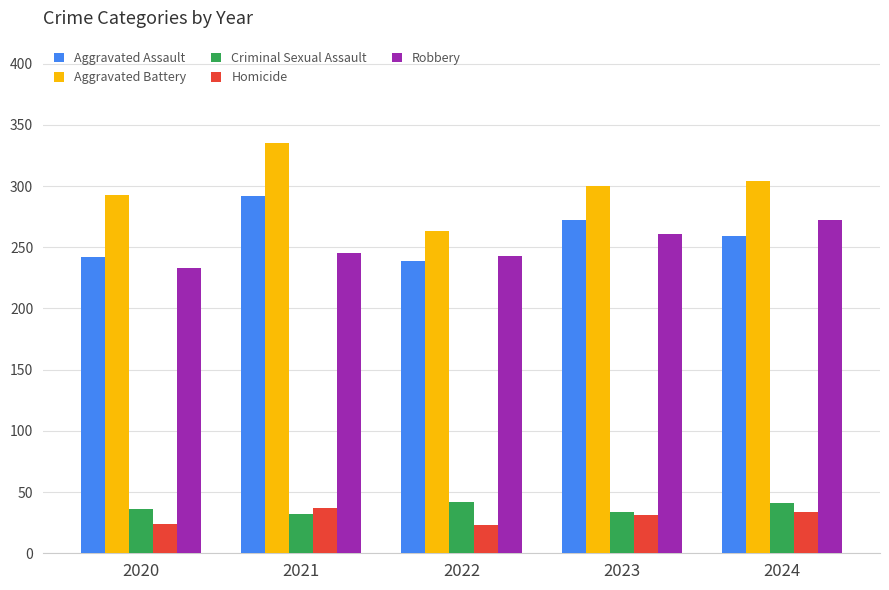

What is the lowest value of the Aggravated Assault series?

239